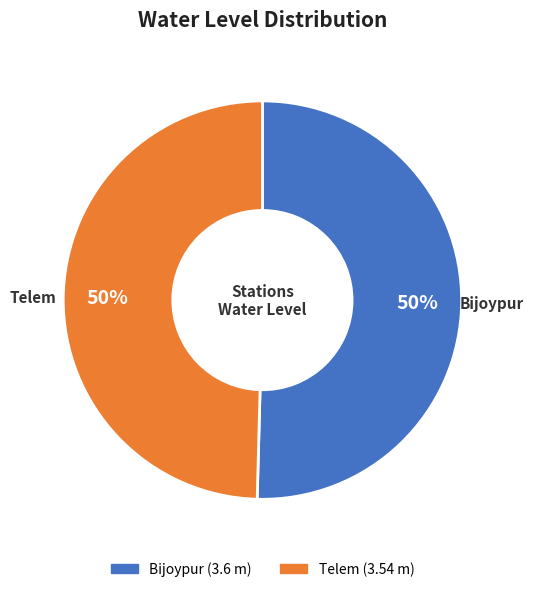

How many segments does this pie chart have?

2